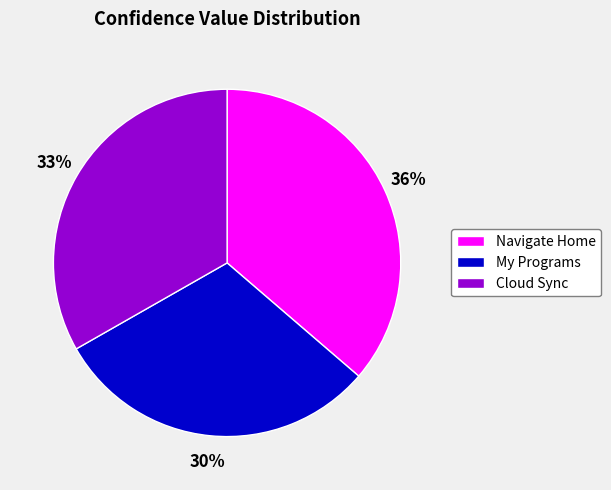

To the nearest percent, what is the difference between the largest and smallest slice percentages?

6%